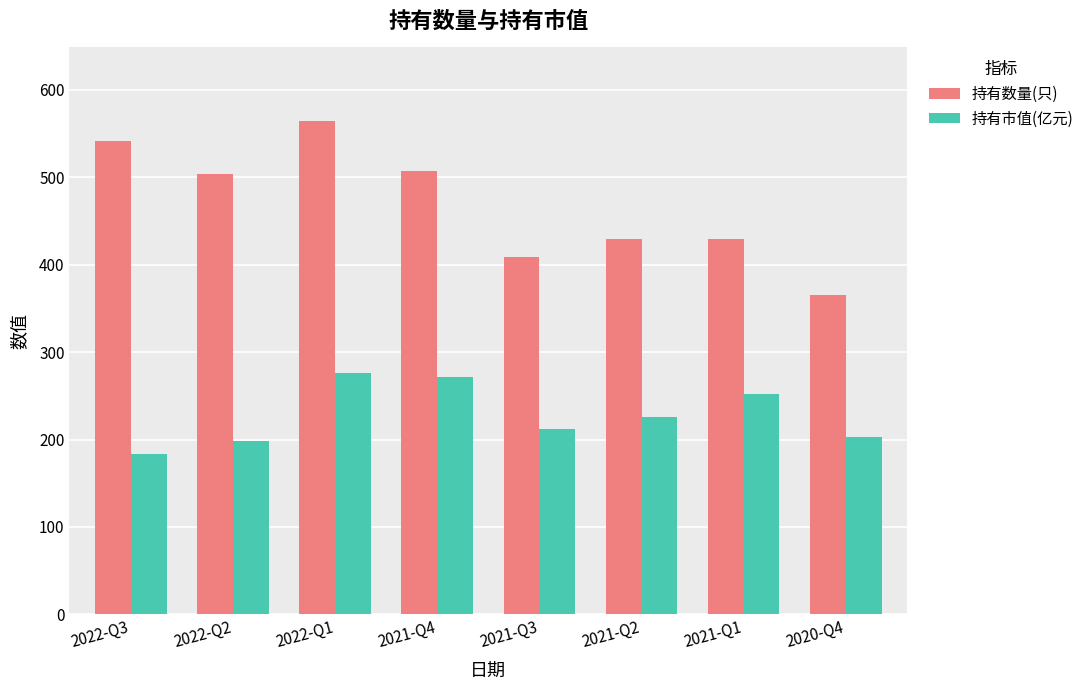

What is the sum of all 持有市值(亿元) values?

1824.0